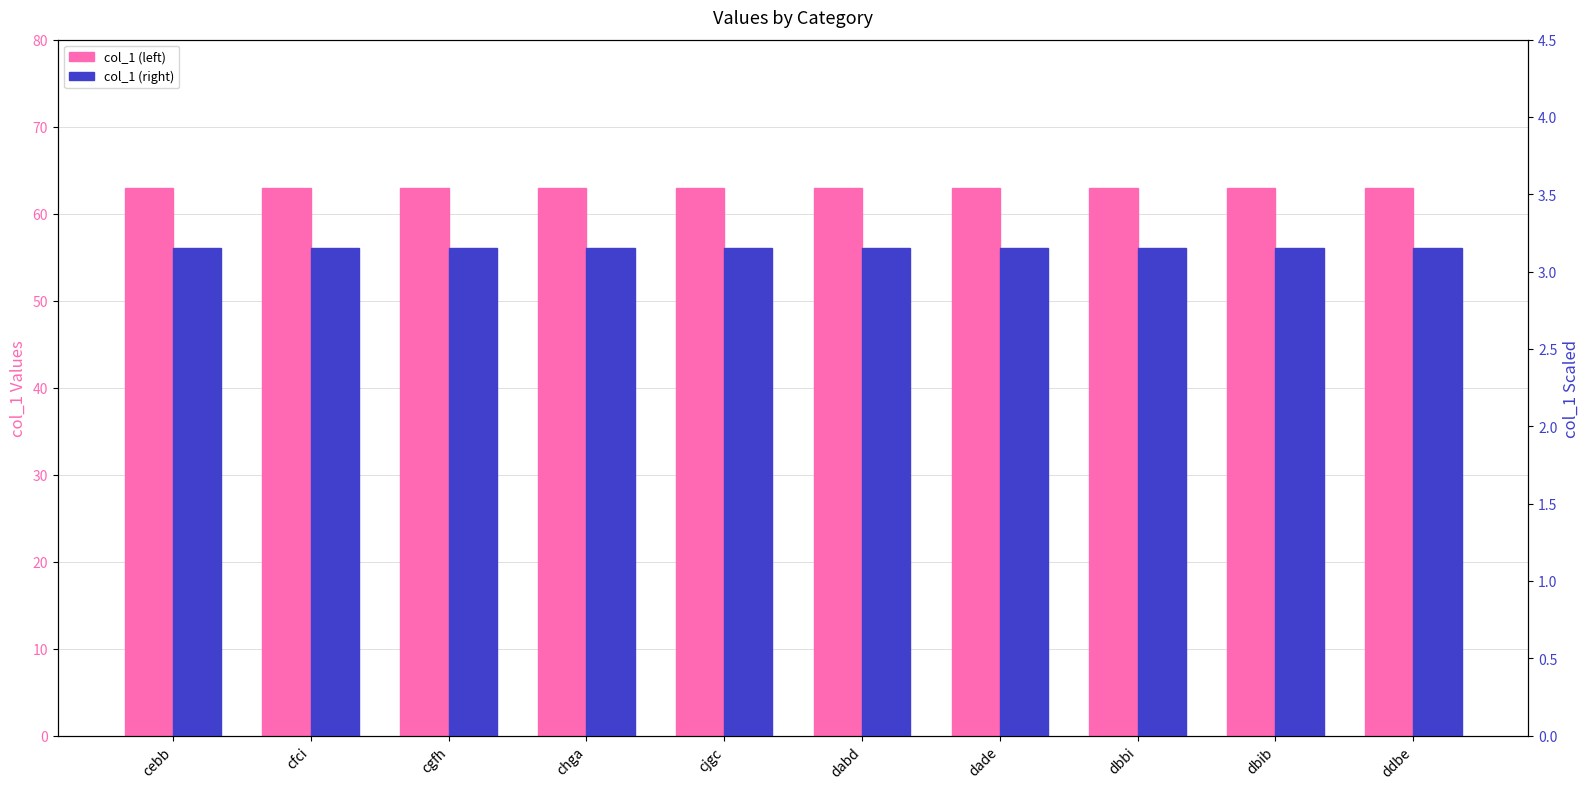

The col_1 (right) series shows 3.1 at cfci. True or false?

True